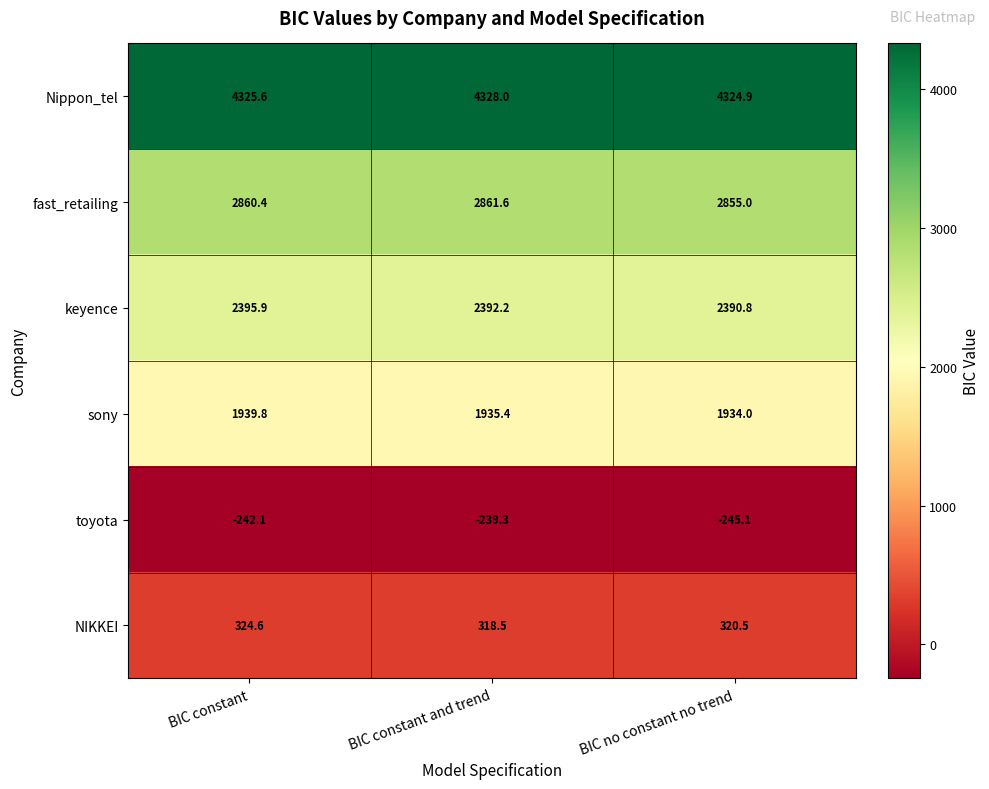

Rank the categories by toyota value from lowest to highest.

BIC no constant no trend, BIC constant, BIC constant and trend